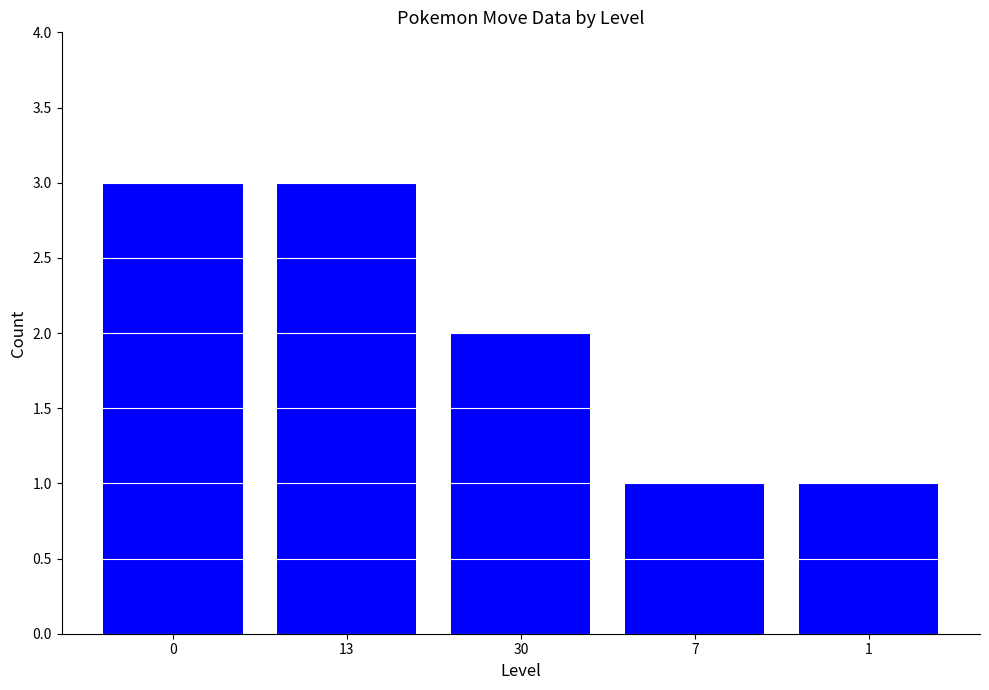

Reading left to right, what are all the values shown in this chart?

0=3	13=3	30=2	7=1	1=1